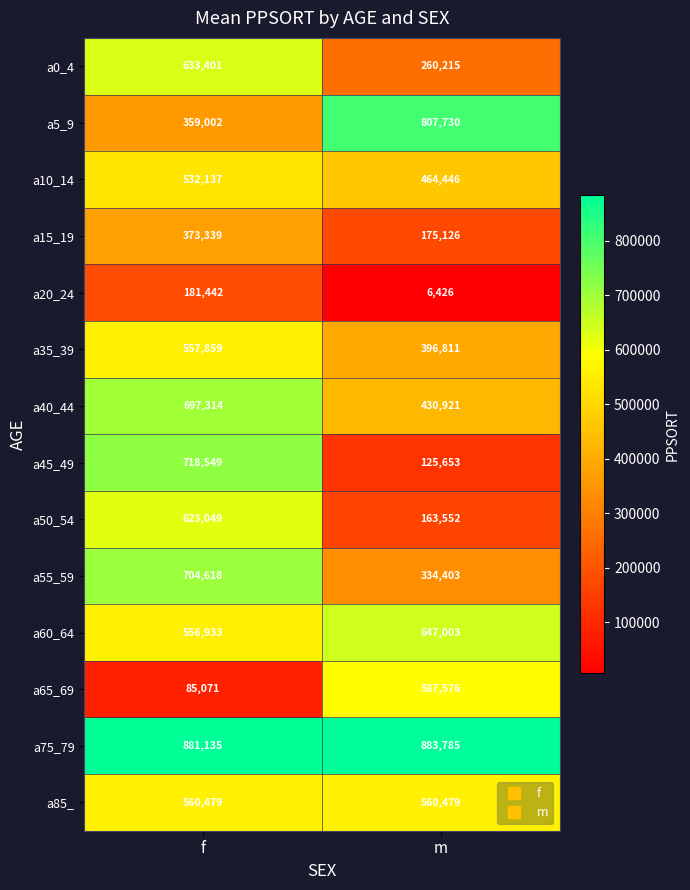

At which category is the sum across all series the highest?

f